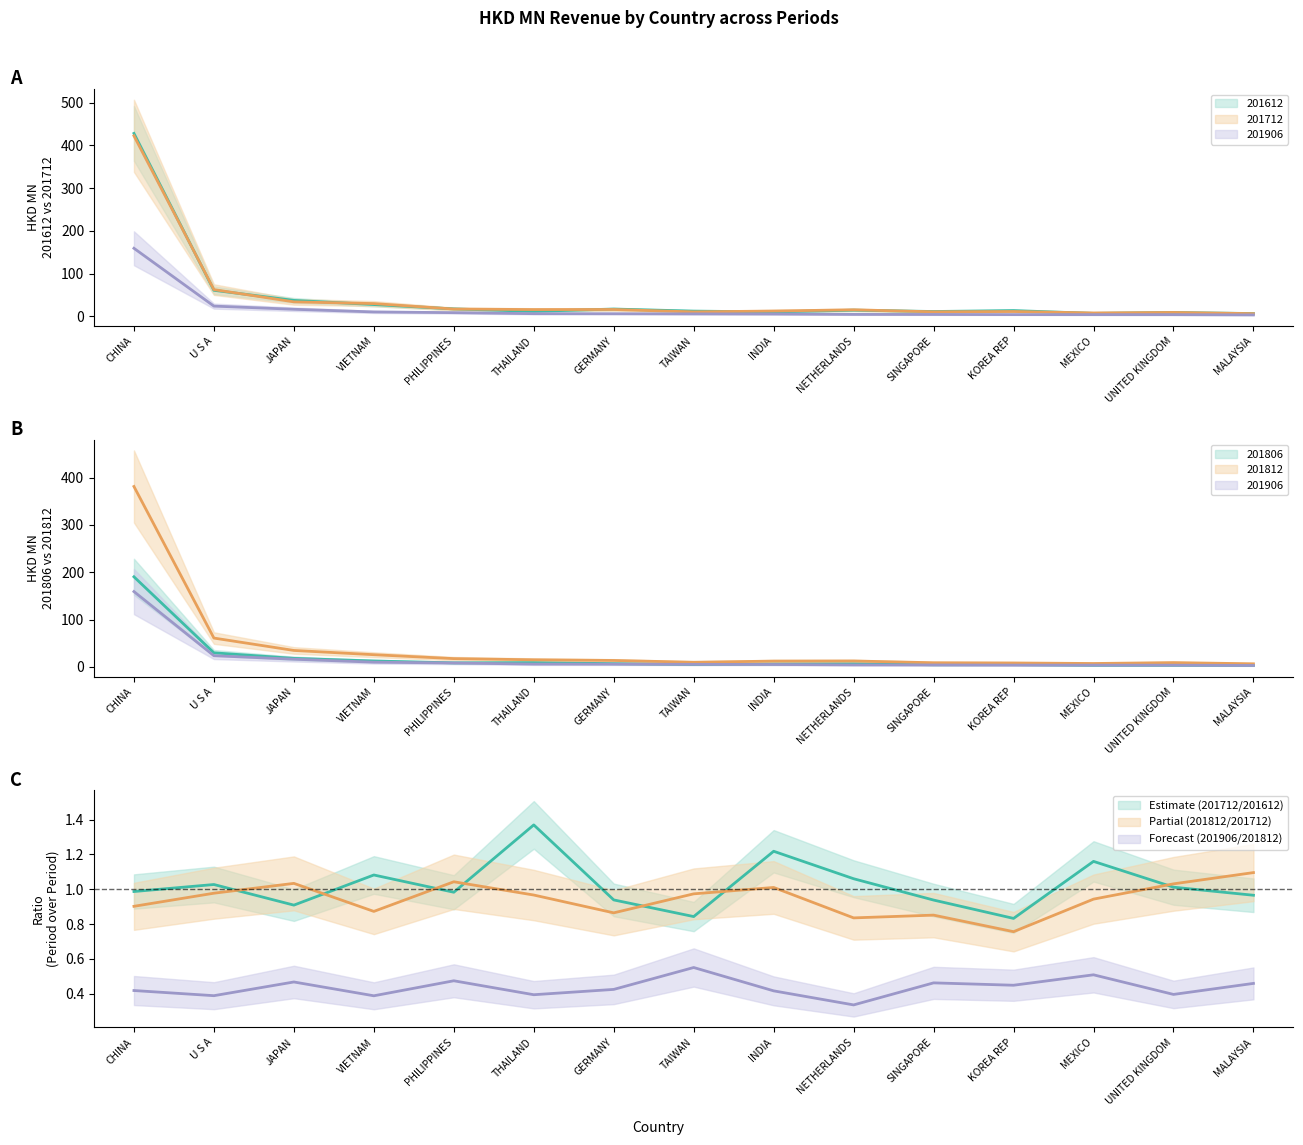

Is it true that 201812 equals 20.6 at GERMANY?

False